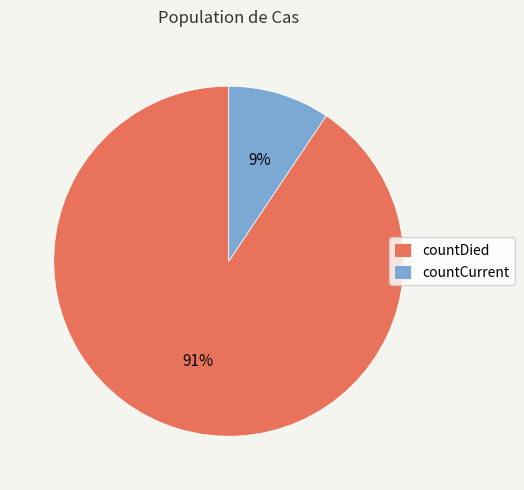

What percentage is the countCurrent slice, to the nearest percent?

9%